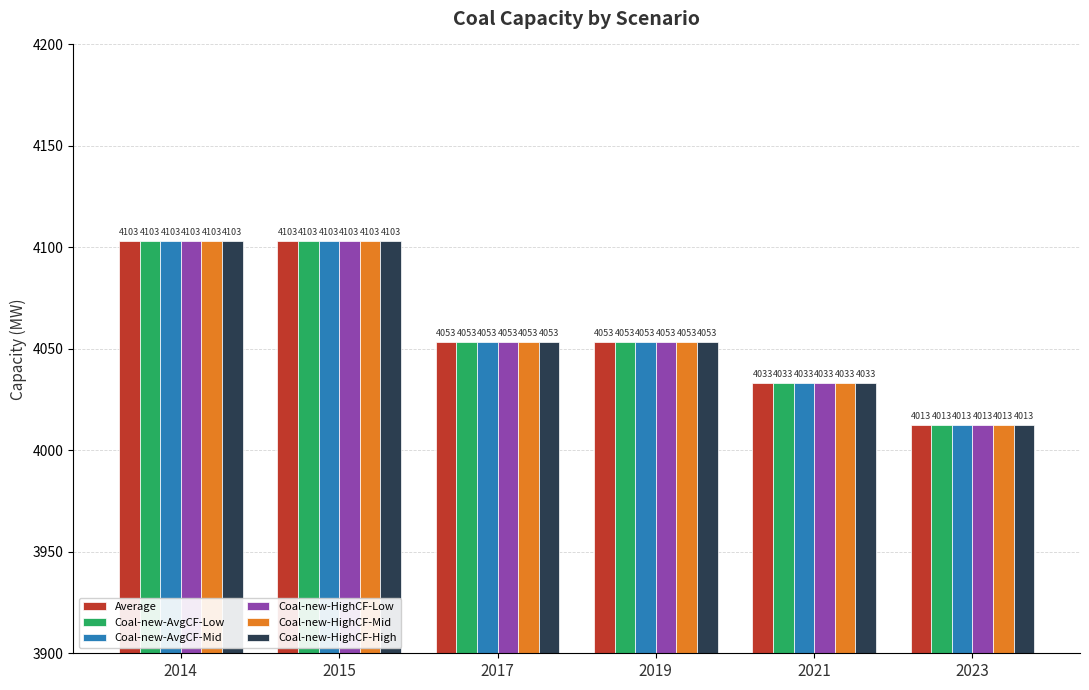

How many categories are shown in the chart?

6